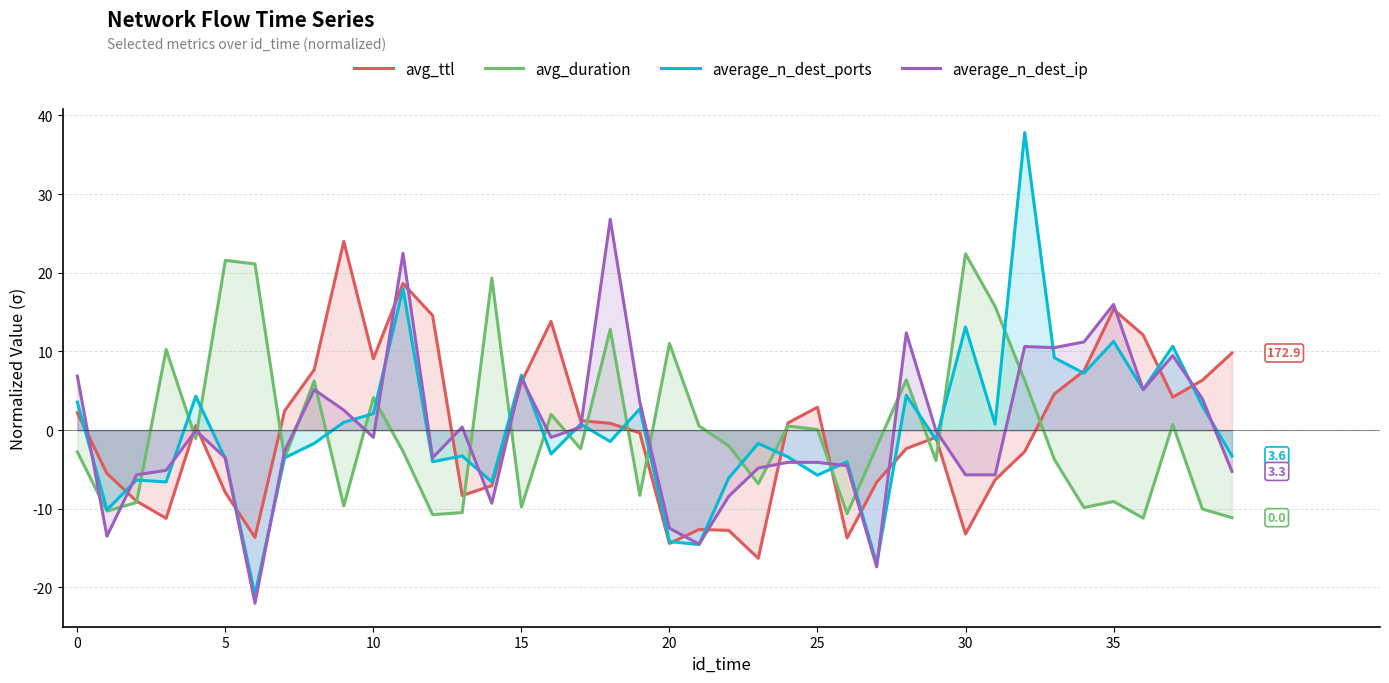

What is the highest value of the avg_ttl series?

24.0